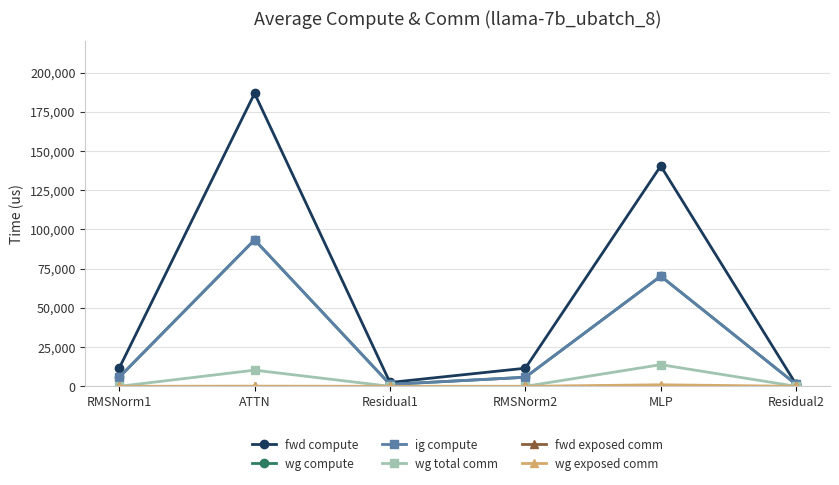

Reading right to left, list all the values displayed in this chart.

fwd compute: Residual2=1230.7	MLP=140446.2	RMSNorm2=11545.8	Residual1=2461.5	ATTN=186722.1	RMSNorm1=11545.8
wg compute: Residual2=1230.7	MLP=70223.1	RMSNorm2=5772.9	Residual1=1230.7	ATTN=93361.0	RMSNorm1=5772.9
ig compute: Residual2=1230.7	MLP=70223.1	RMSNorm2=5772.9	Residual1=1230.7	ATTN=93361.0	RMSNorm1=5772.9
wg total comm: Residual2=0.0	MLP=13800.3	RMSNorm2=0.0	Residual1=0.0	ATTN=10306.8	RMSNorm1=0.0
fwd exposed comm: Residual2=0.0	MLP=0.0	RMSNorm2=0.0	Residual1=0.0	ATTN=0.0	RMSNorm1=0.0
wg exposed comm: Residual2=0.0	MLP=986.7	RMSNorm2=0.0	Residual1=0.0	ATTN=113.8	RMSNorm1=0.0